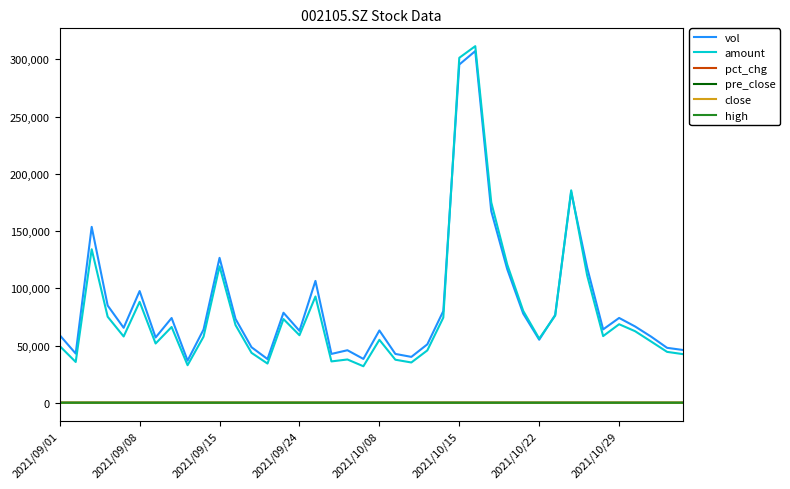

What is the greatest value displayed?

311536.9